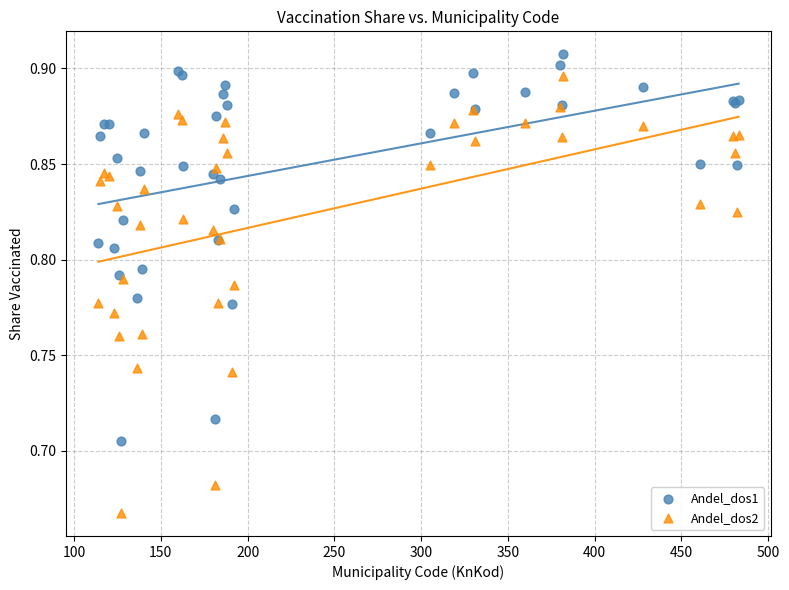

Which series reaches the maximum Y coordinate?

Andel_dos1